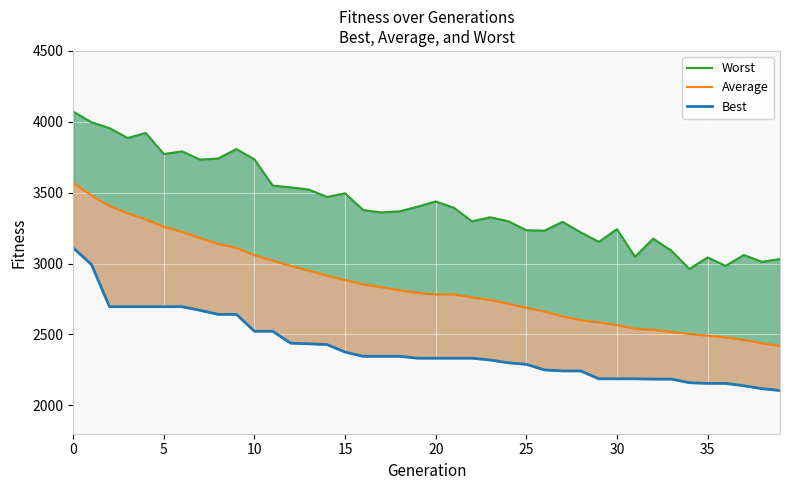

True or false: Average and Best cross at least once.

False